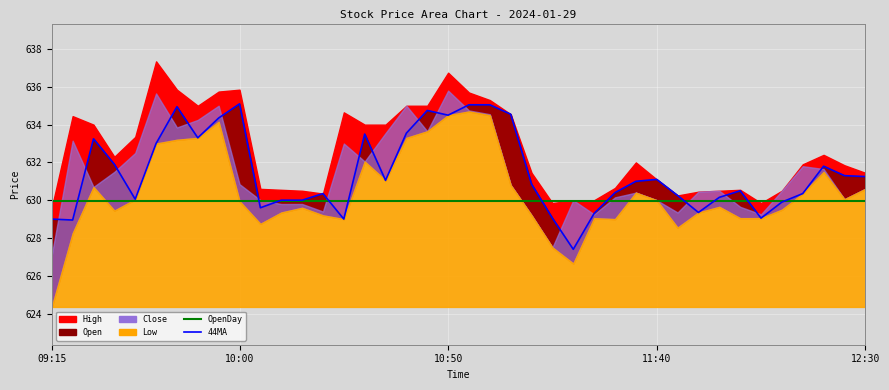

In 44MA, how many points are higher than both neighbors (excluding endpoints)?

9